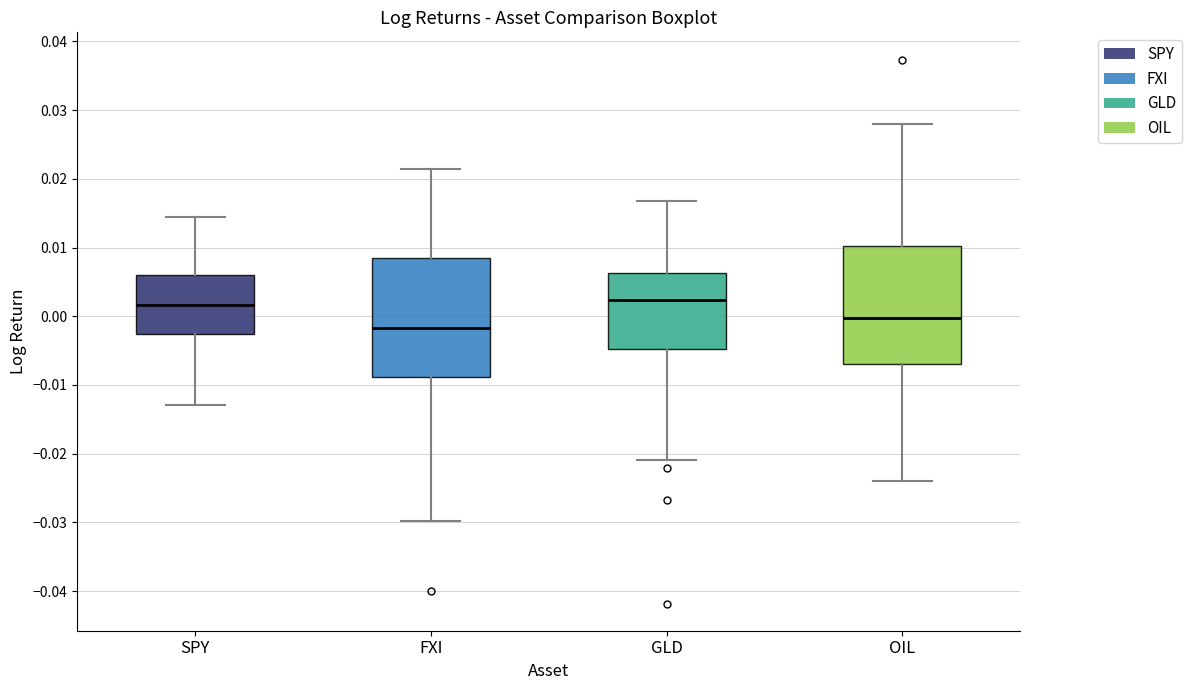

Which box has the lowest median line?

FXI